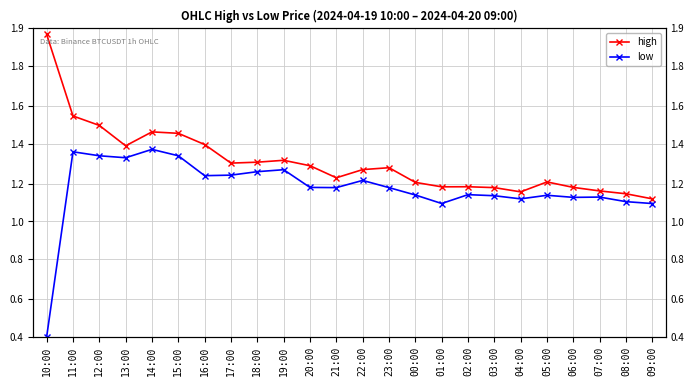

What is the greatest value displayed?

1.9